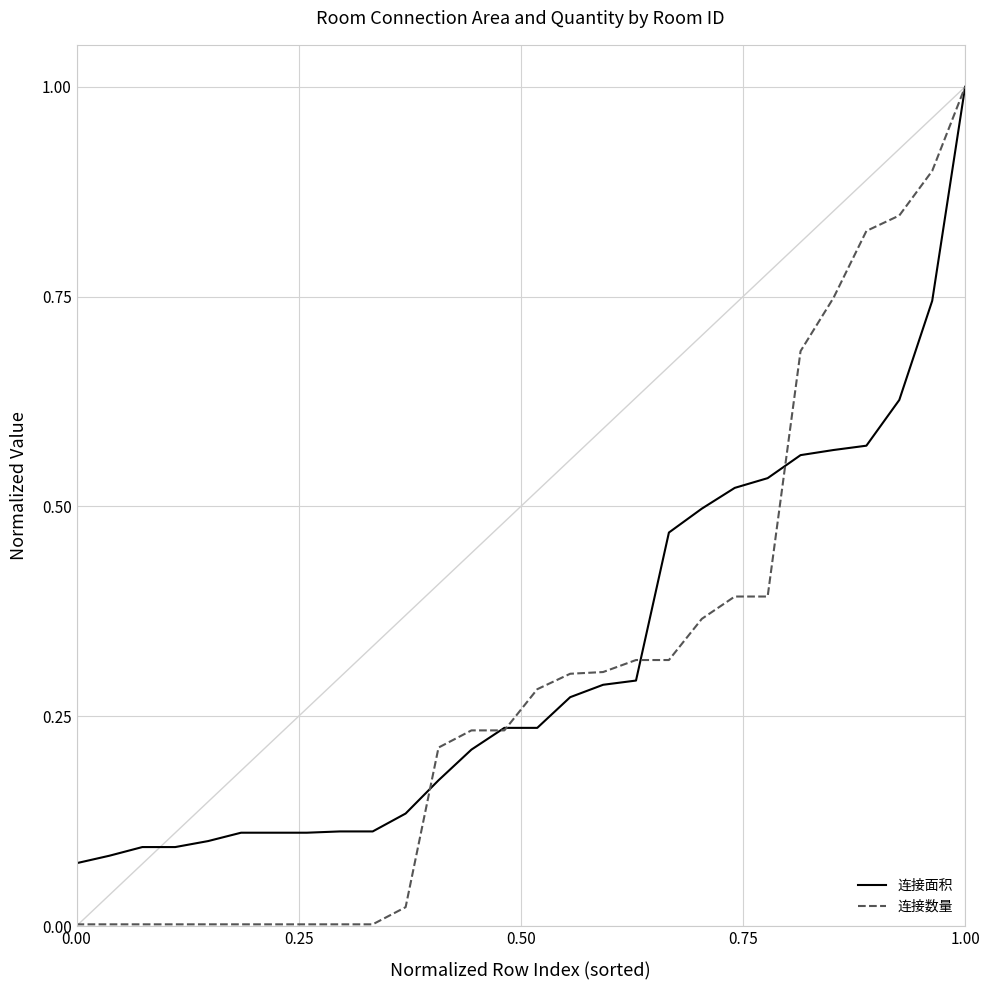

What are all the series names shown in the legend?

连接面积, 连接数量